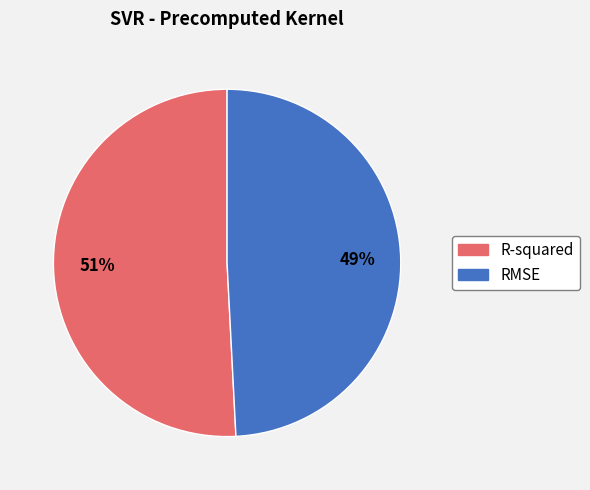

What is the smallest slice in the pie chart?

RMSE